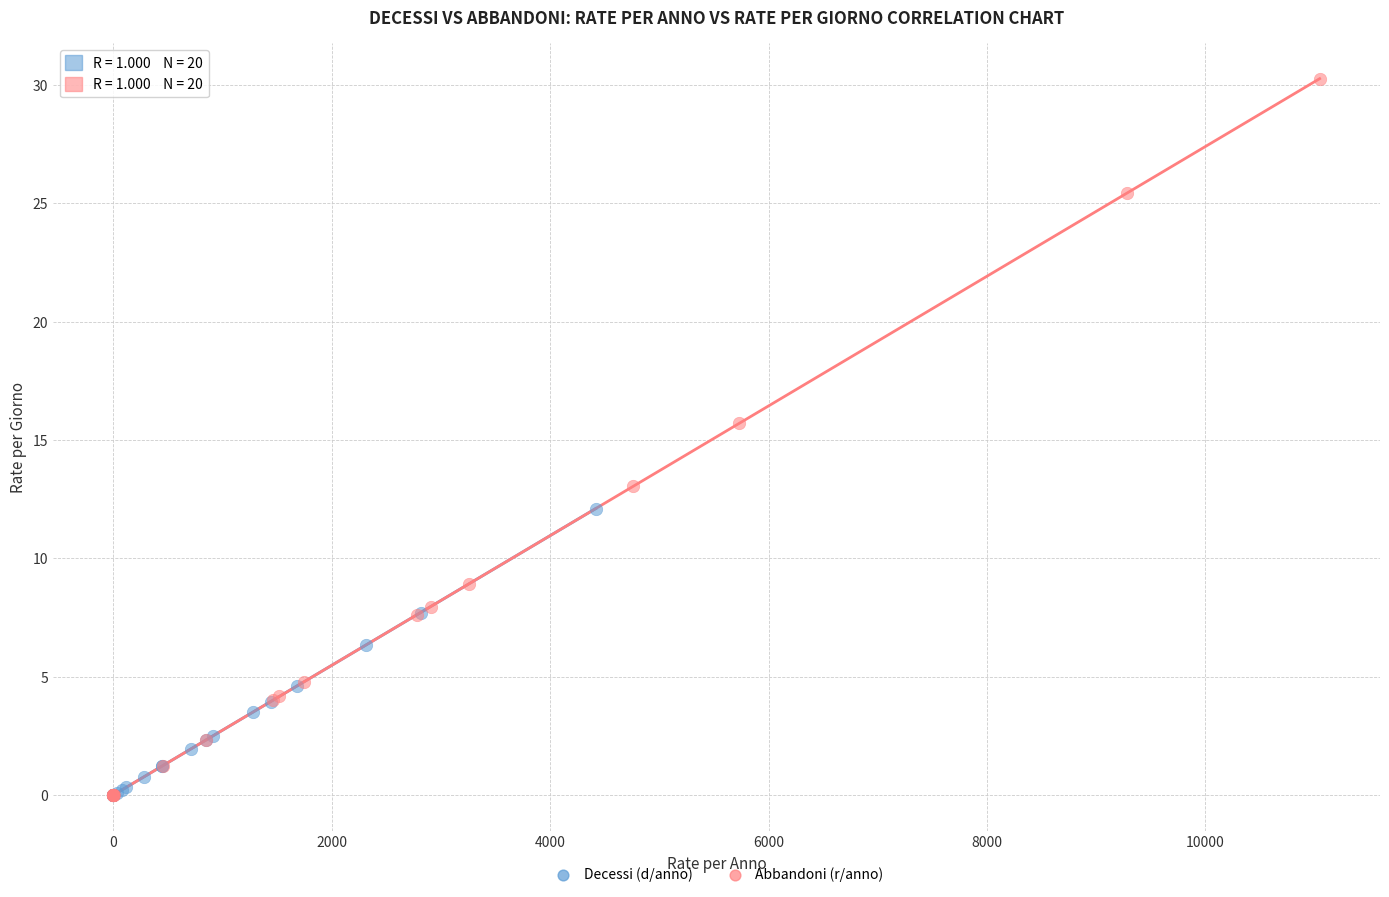

Which series has the largest Y range (max minus min)?

Abbandoni (r/anno)